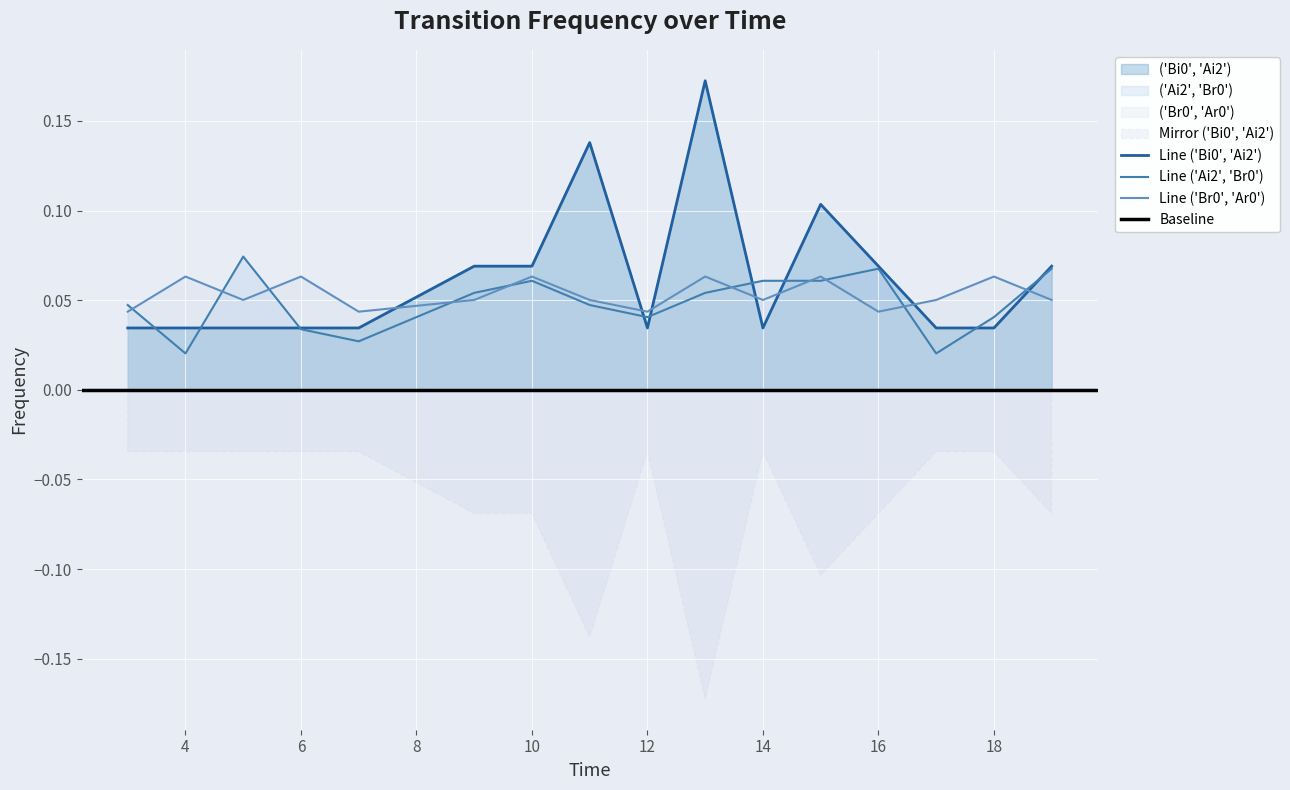

Rank the series by their average value, from lowest to highest.

('Ai2', 'Br0'), ('Br0', 'Ar0'), ('Bi0', 'Ai2')